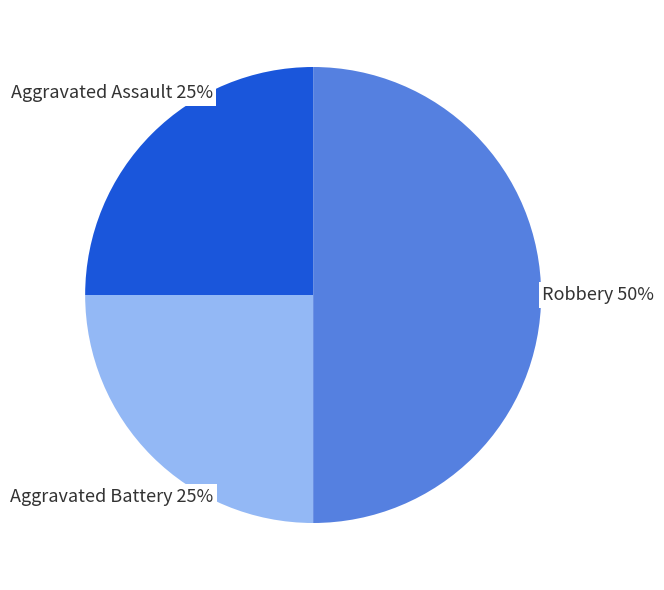

To the nearest percent, what is the difference between the largest and smallest slice percentages?

25%